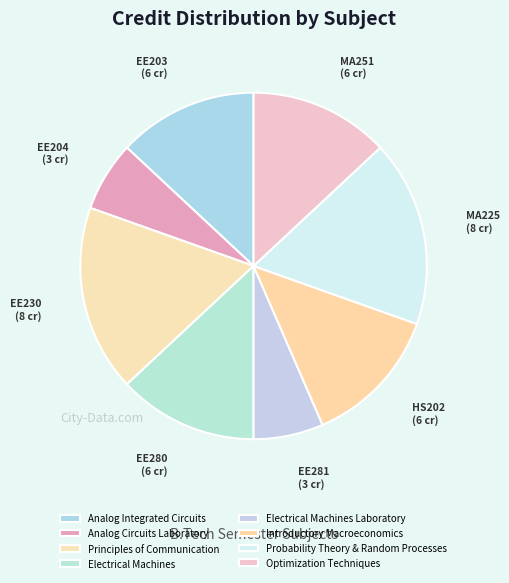

What is the ratio of the value at Optimization Techniques to the value at Electrical Machines?

1.0